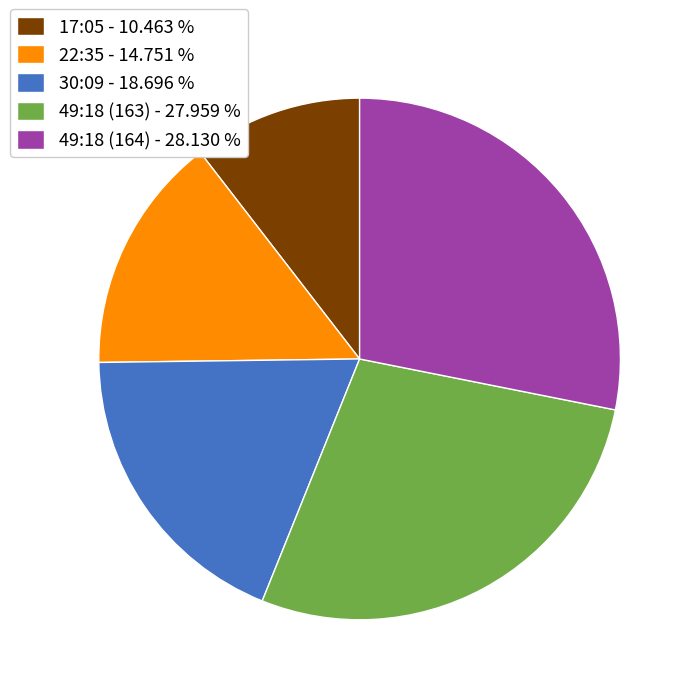

Is 49:18 (163) the majority of the pie?

No